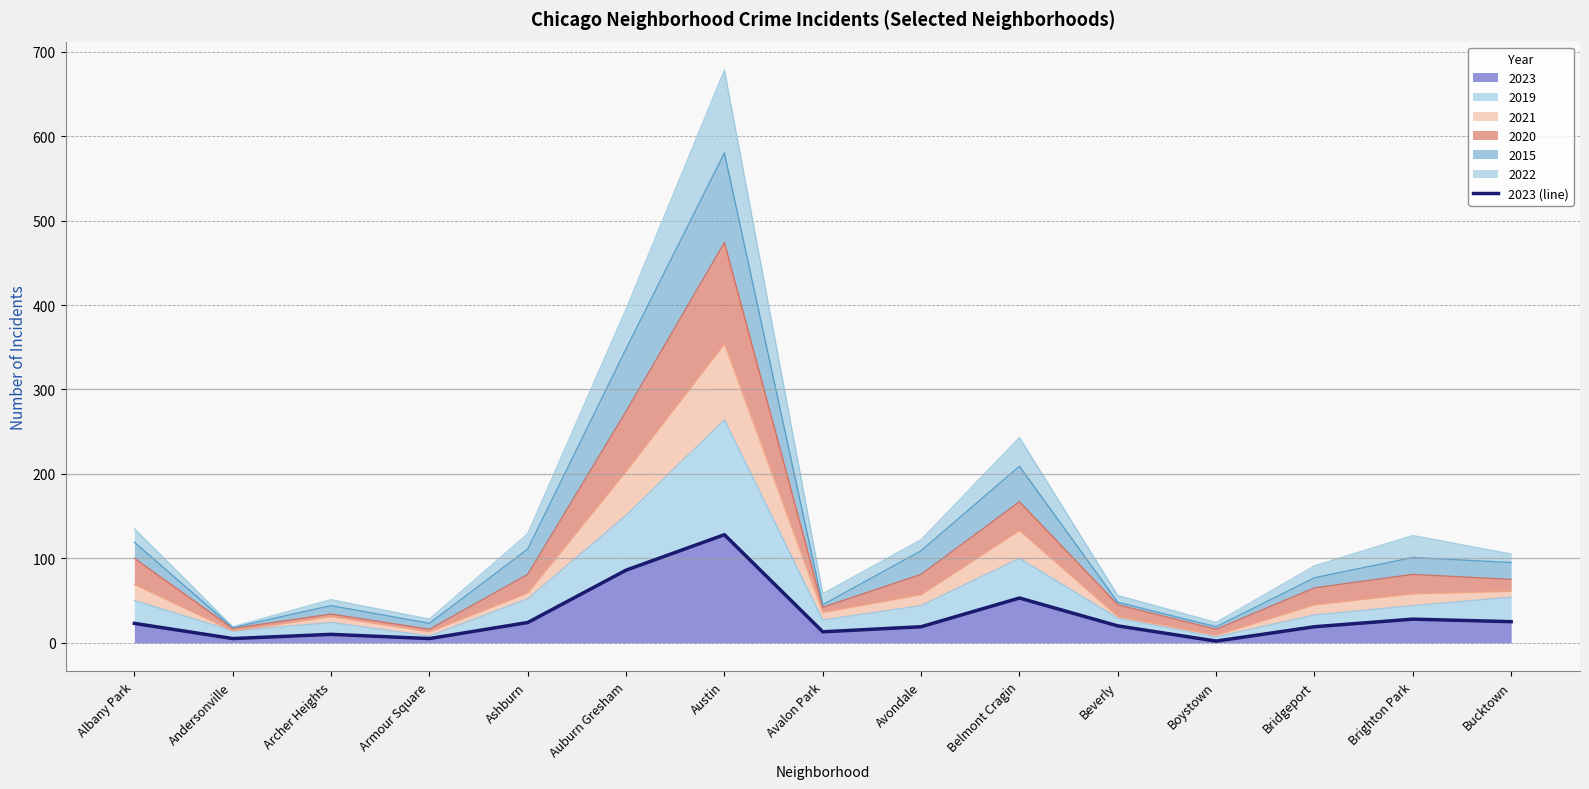

Where does the data first go above 20?

Albany Park